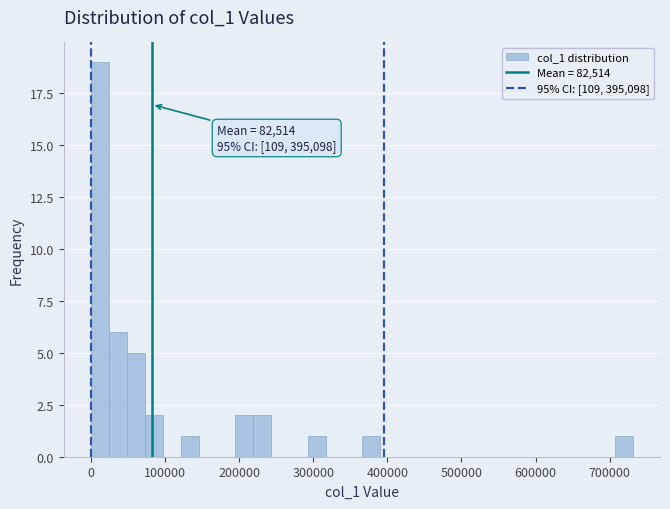

Read against the x-axis, roughly where is the centre of the tallest bar?

10000